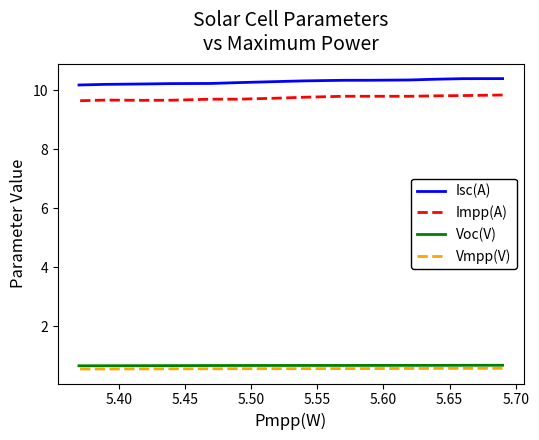

What is the spread (max minus min) of values at 5.70?

9.7